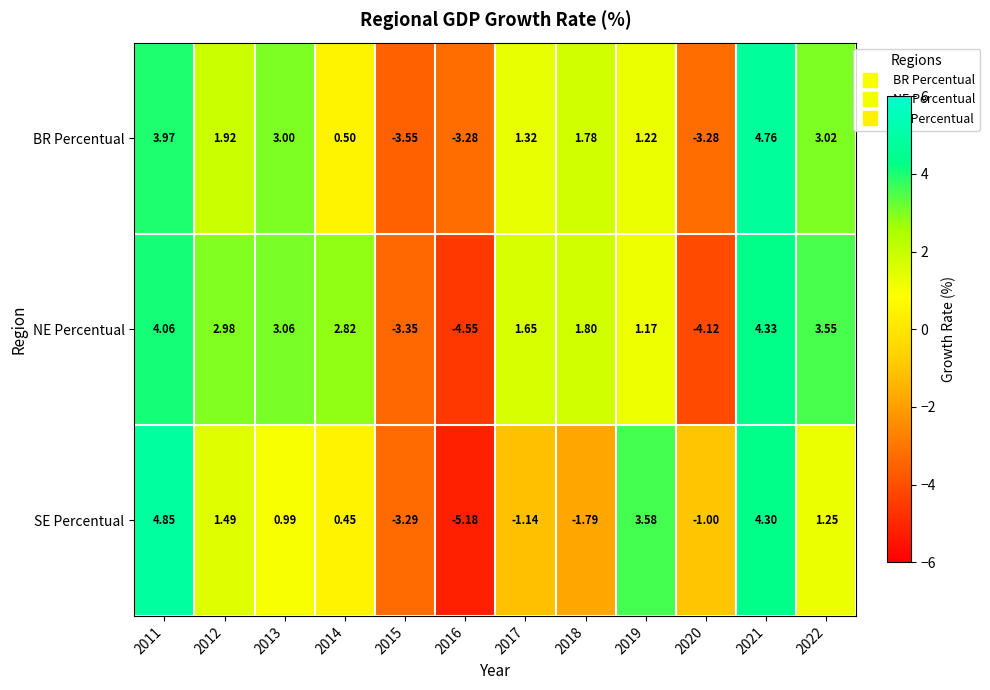

Is the value of BR Percentual at 2017 greater than the value of SE Percentual at 2018?

Yes